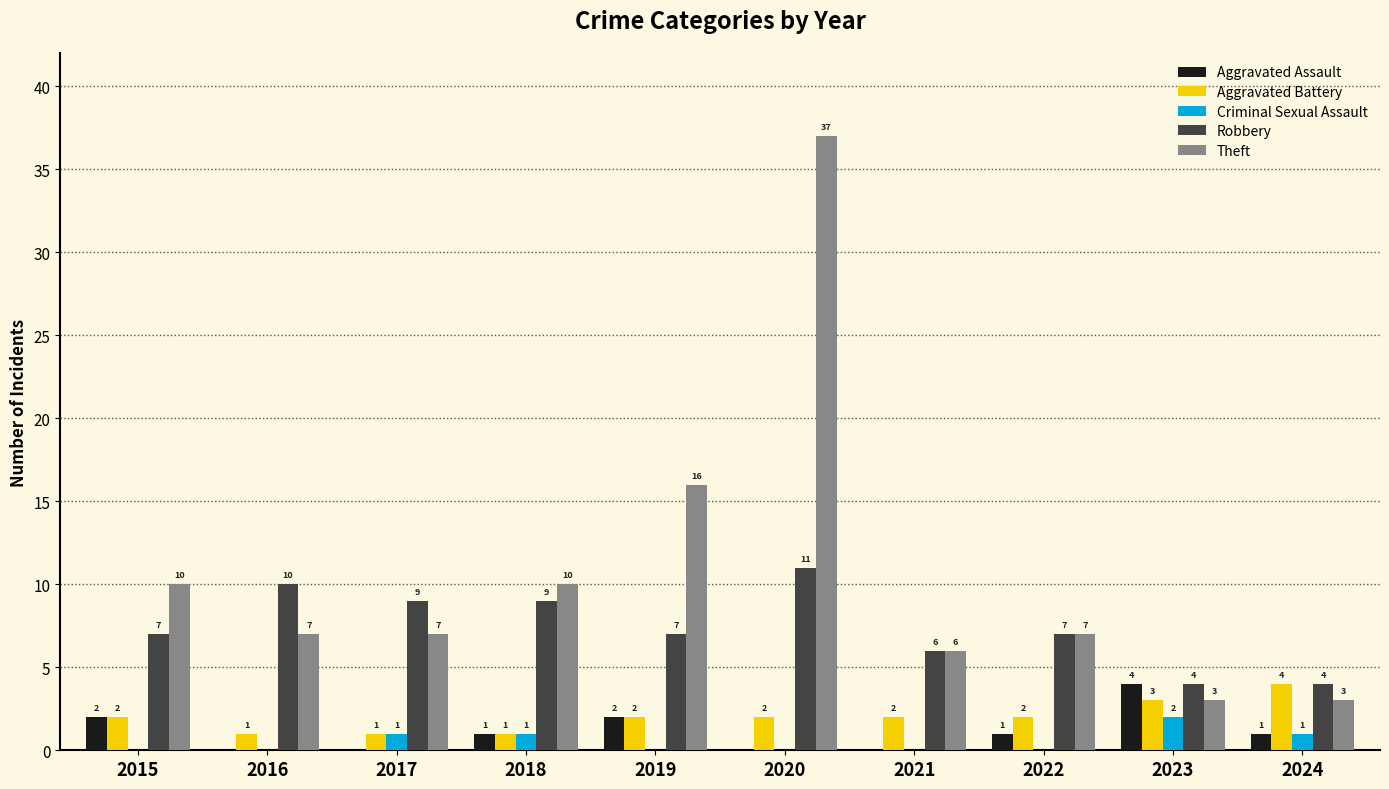

How many Robbery values are between 6 and 9?

6